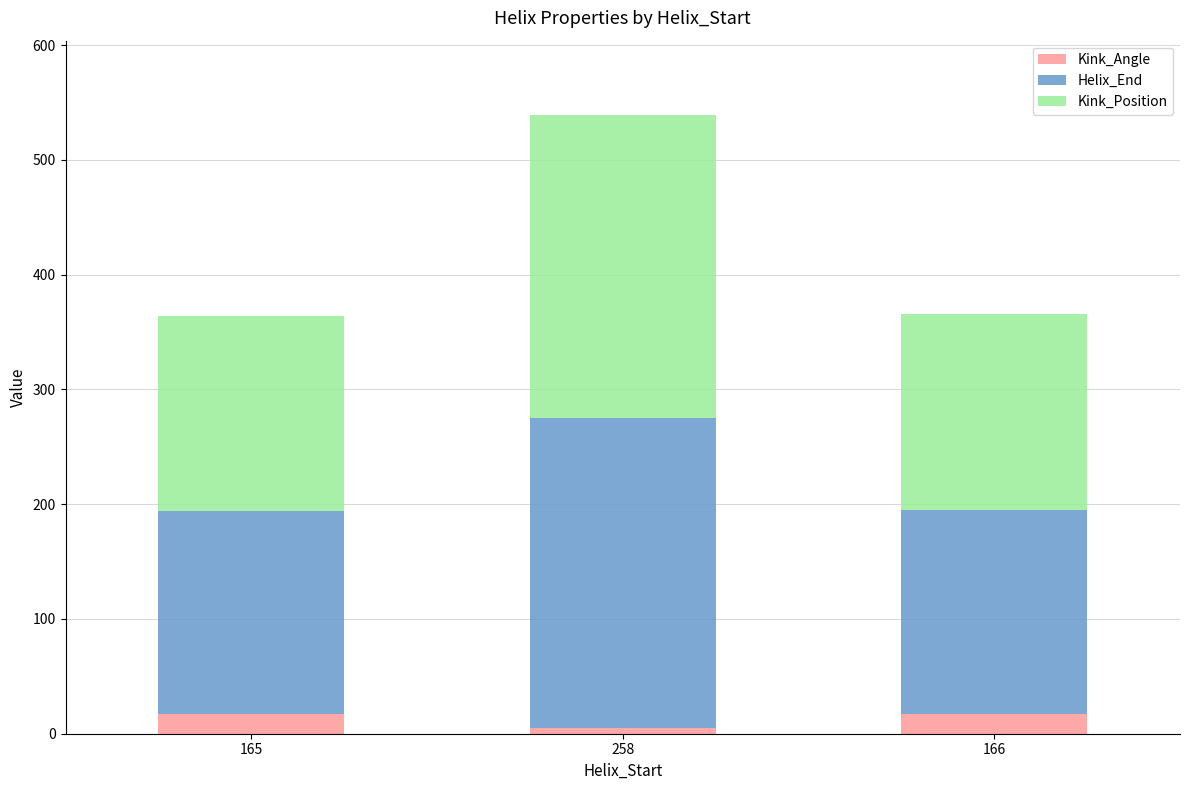

Count the number of categories in the chart.

3